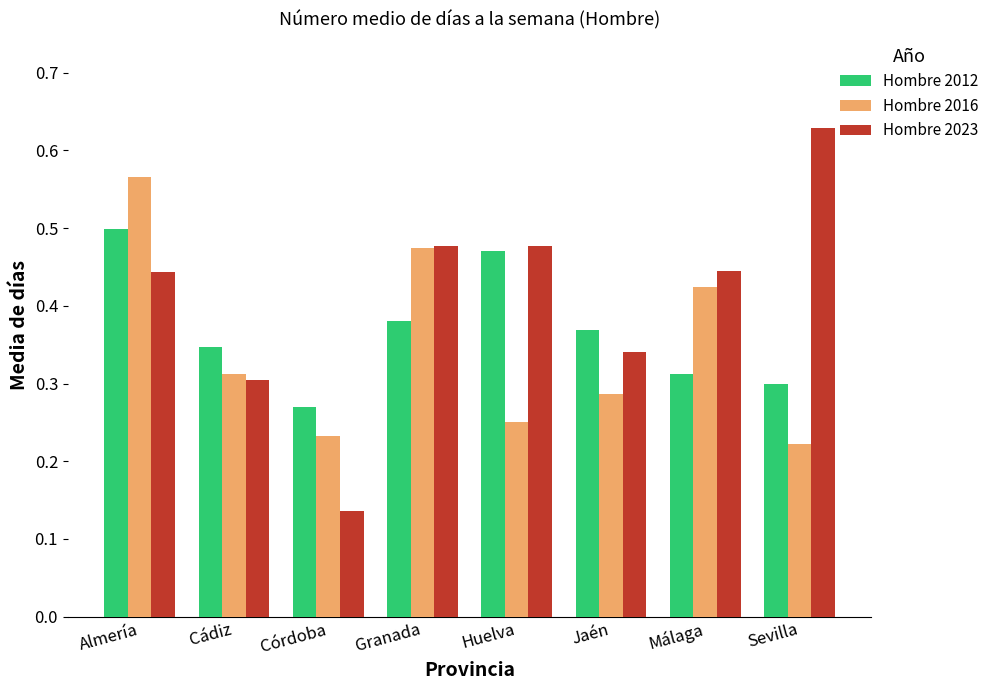

Is the value of Hombre 2016 at Córdoba greater than the value of Hombre 2012 at Huelva?

No